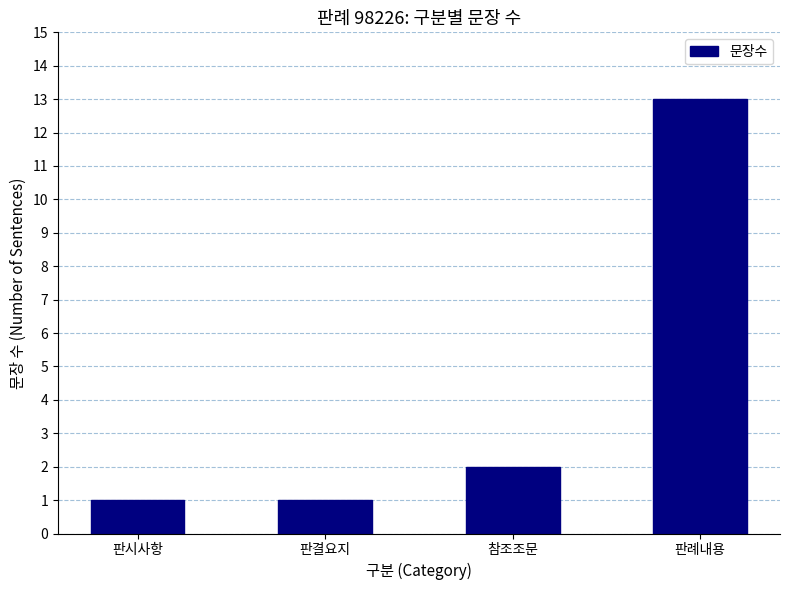

Reading left to right, extract all data points from this chart.

1	1	2	13